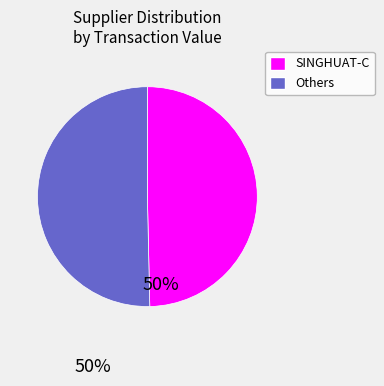

Does any single category account for the majority?

Yes